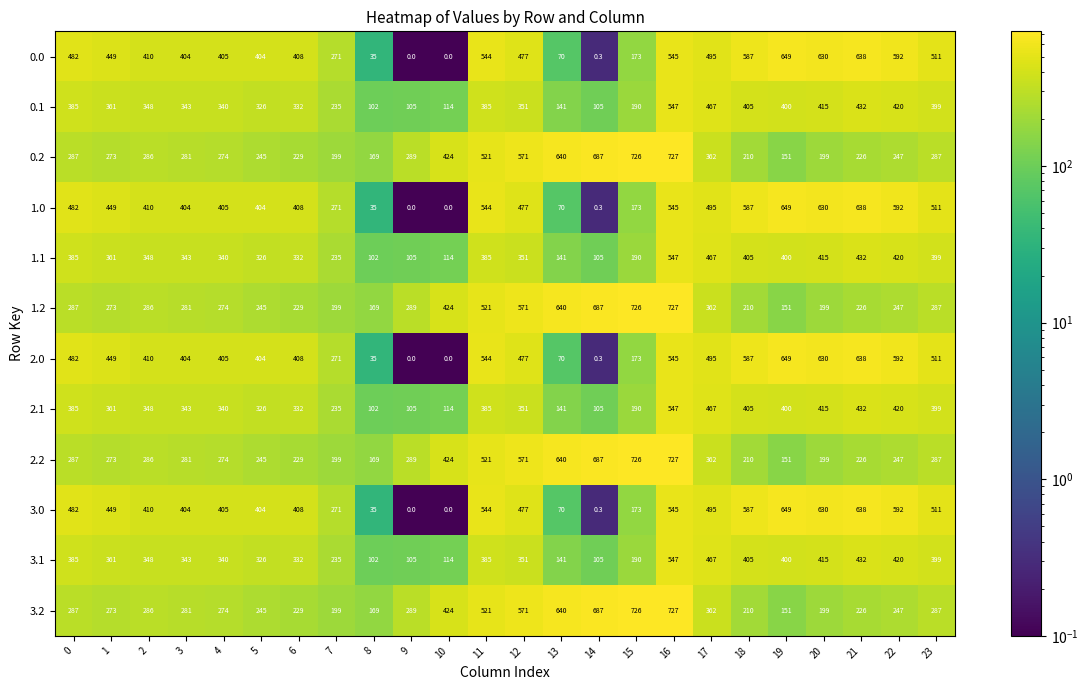

What is the sum of the 1.0 values at 1 and 5?

853.0